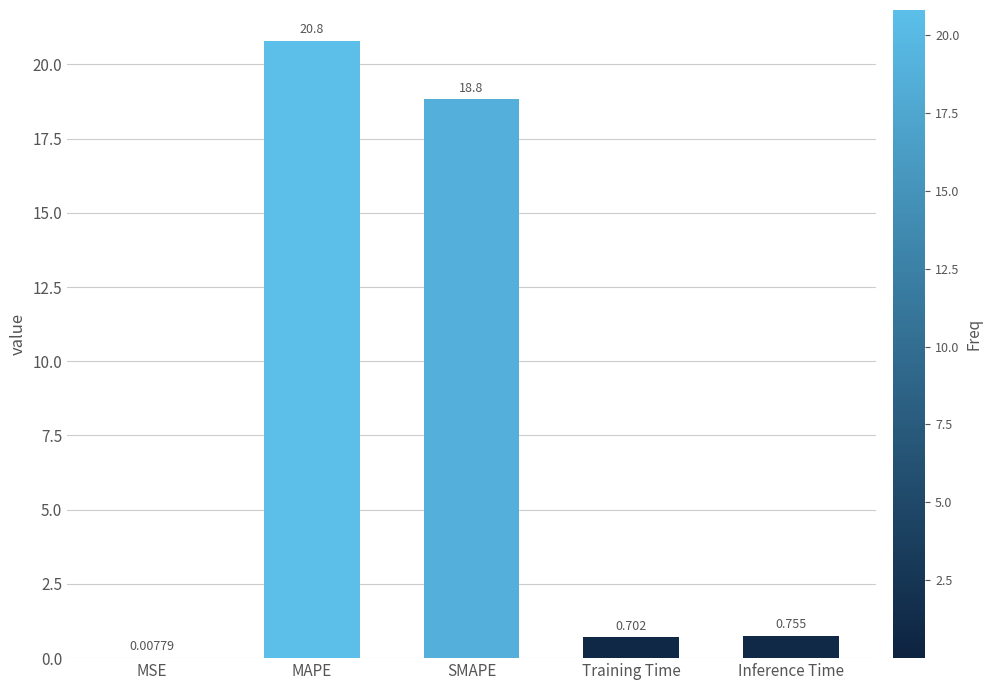

Between MSE and MAPE, which is larger?

MAPE